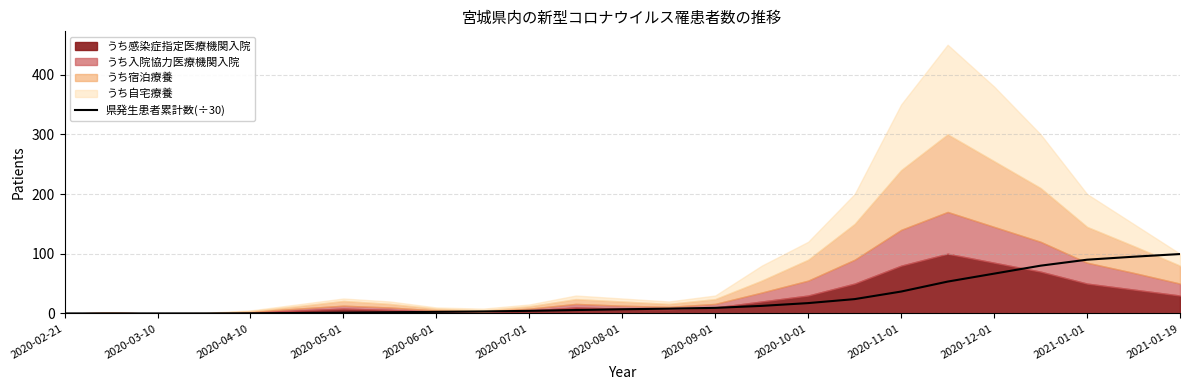

The chart shows a value of 37.3 at 17. True or false?

False